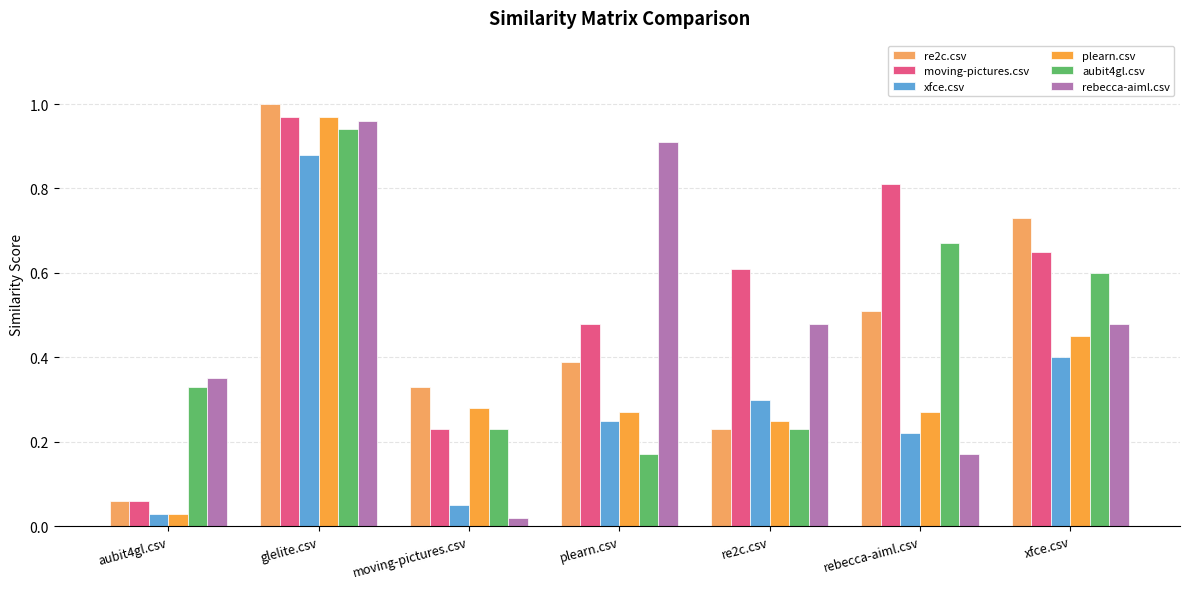

How many distinct data groups are displayed?

6